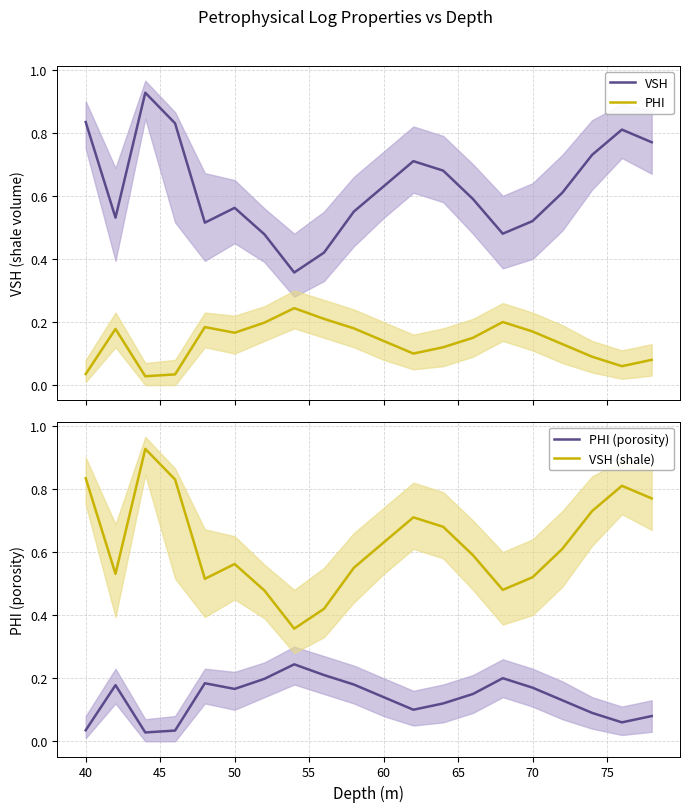

True or false: VSH and PHI cross at least once.

False